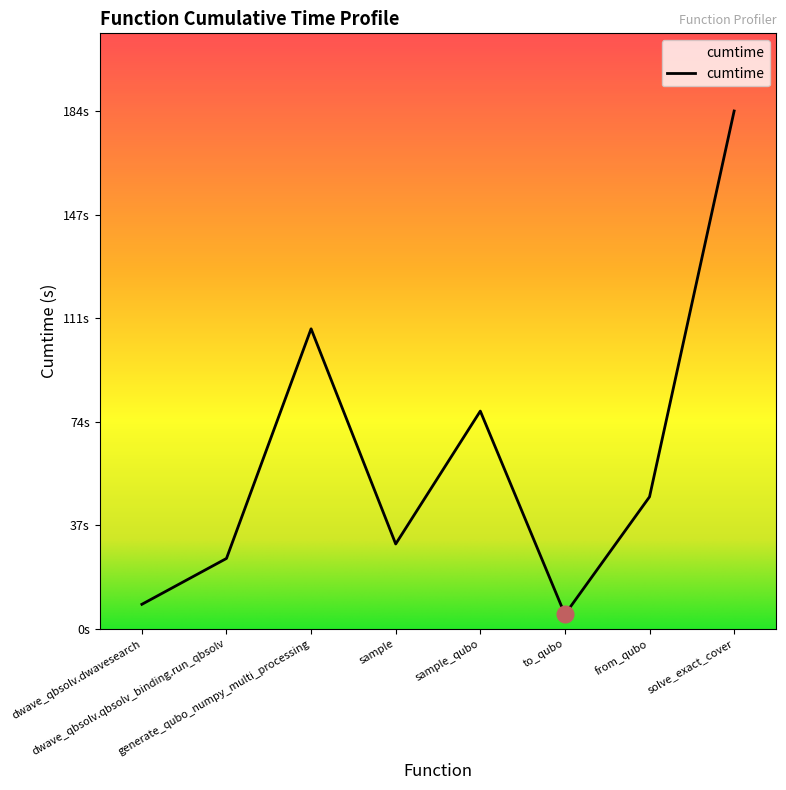

Does the chart have visible grid lines?

No